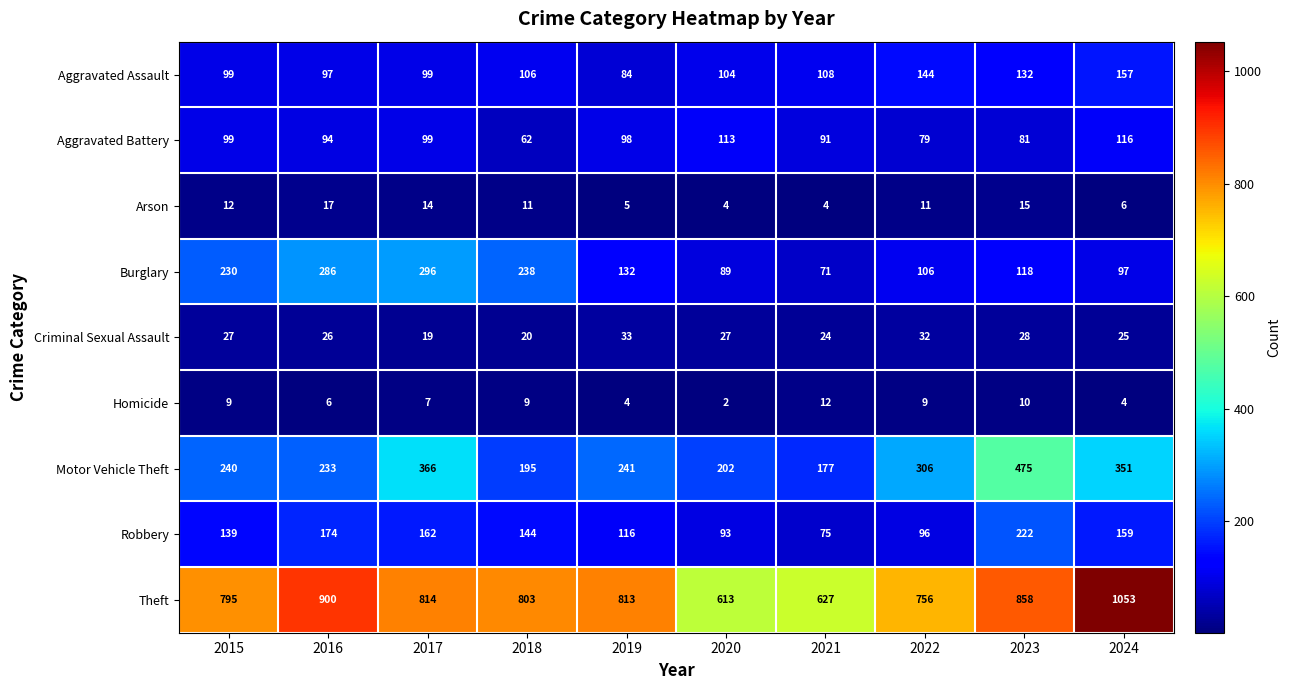

What is the difference between the highest and lowest values at 2020?

611